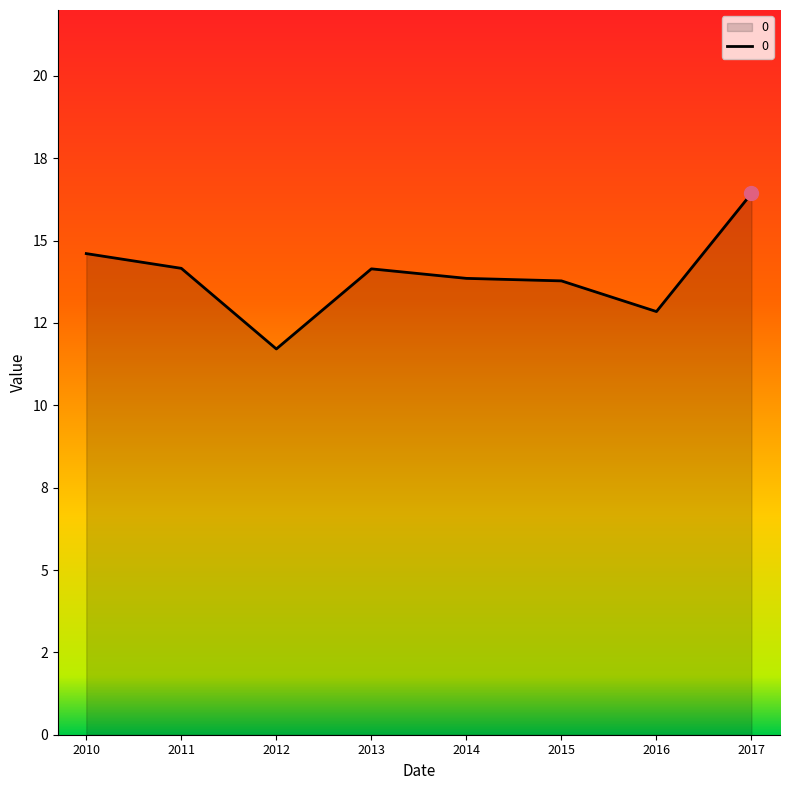

Does the chart have visible grid lines?

No